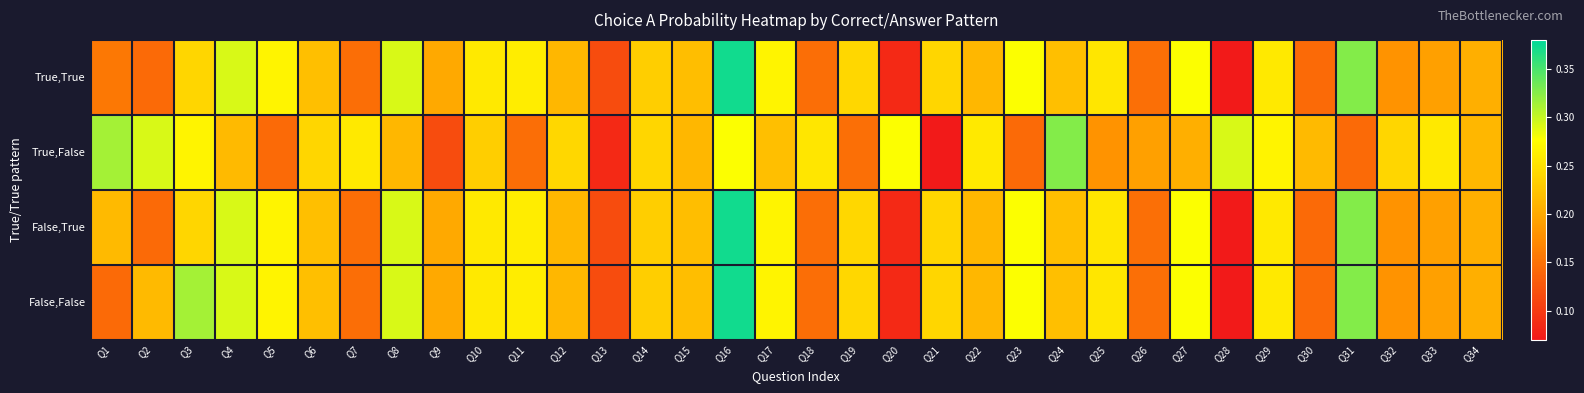

Which series has the largest range (max minus min)?

True,True